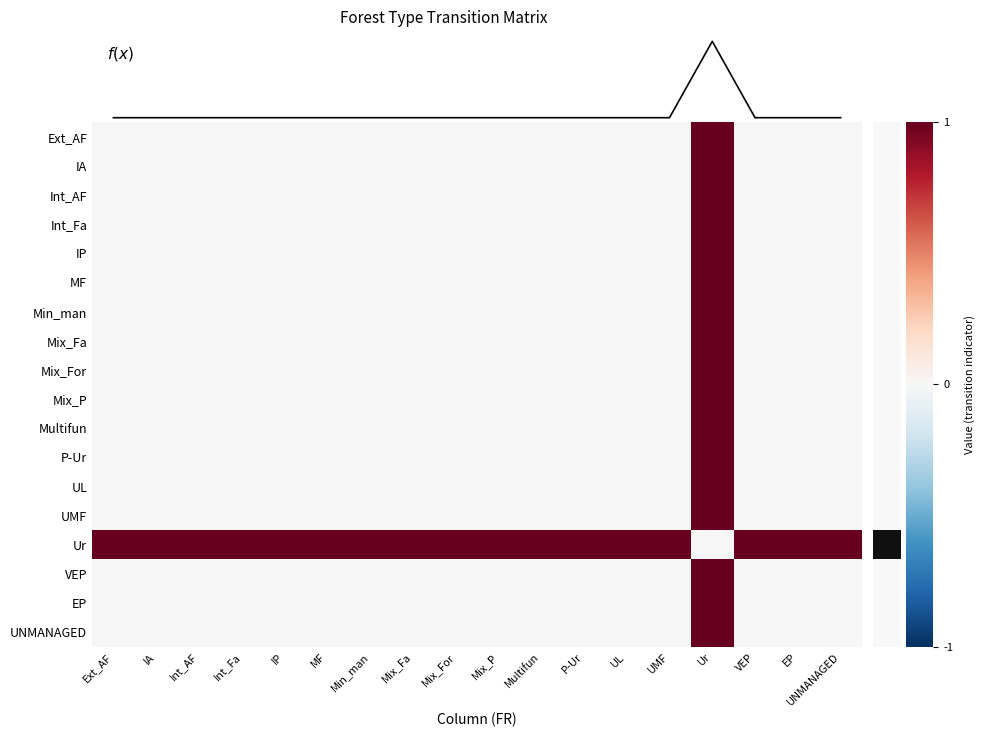

Count the UNMANAGED values in the range 0 to 1.

18